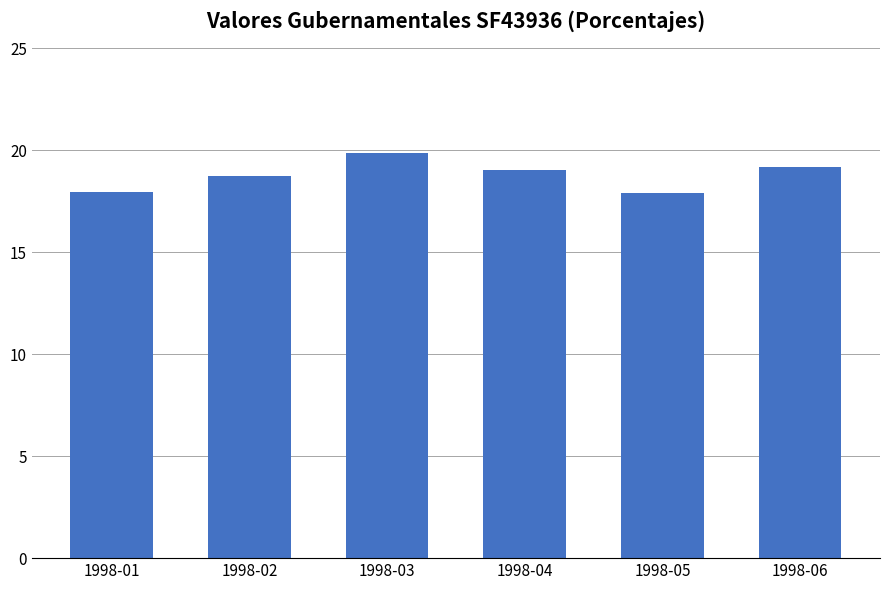

What is the value of the 5th bar from the left?

17.9